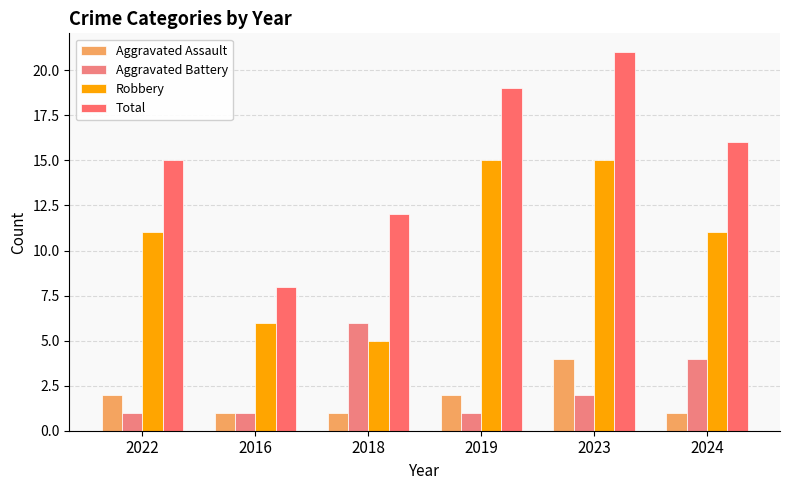

How many categories are shown in the chart?

6